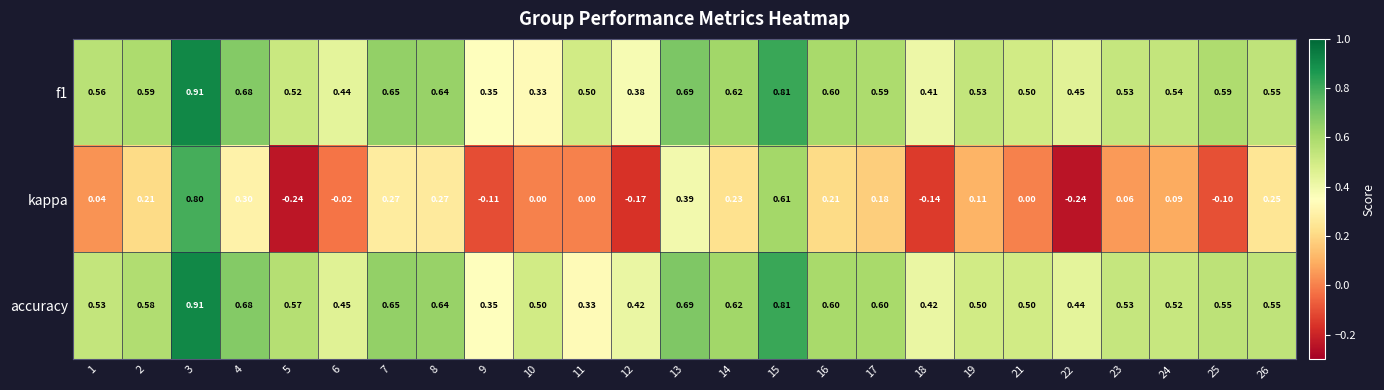

How many data points does each series have?

25